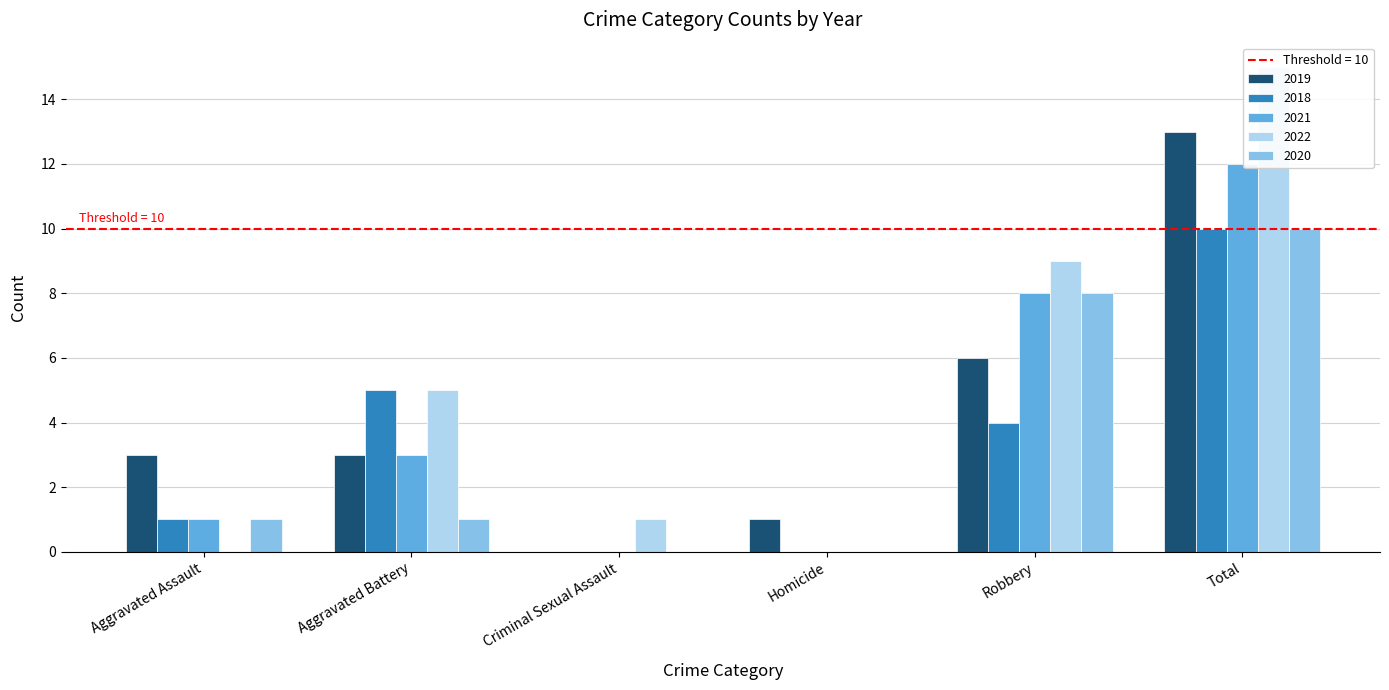

True or false: 2021 has a value of 1 at Aggravated Assault.

True